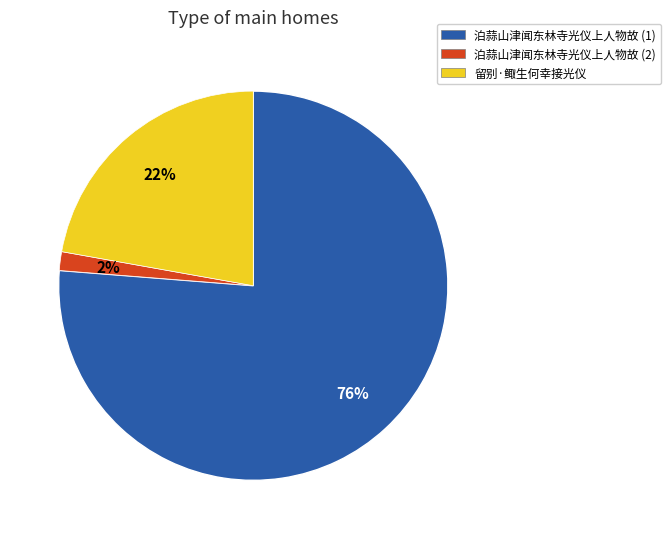

To the nearest percent, what is the average slice percentage?

33%